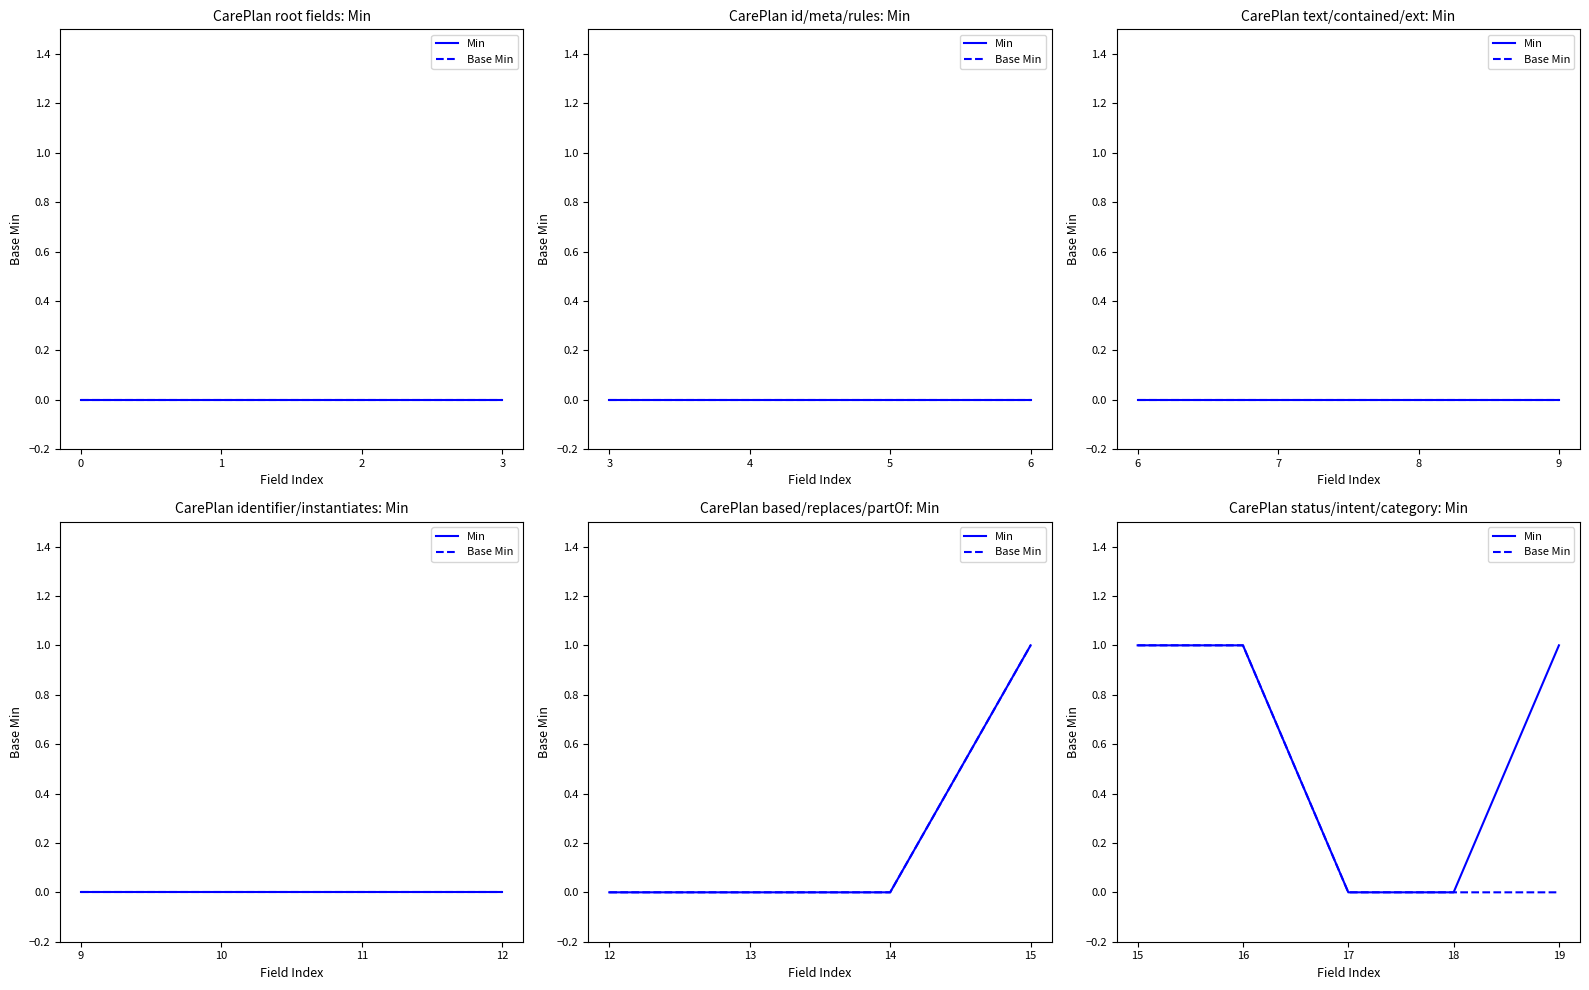

The Min series shows 1 at 15. True or false?

False